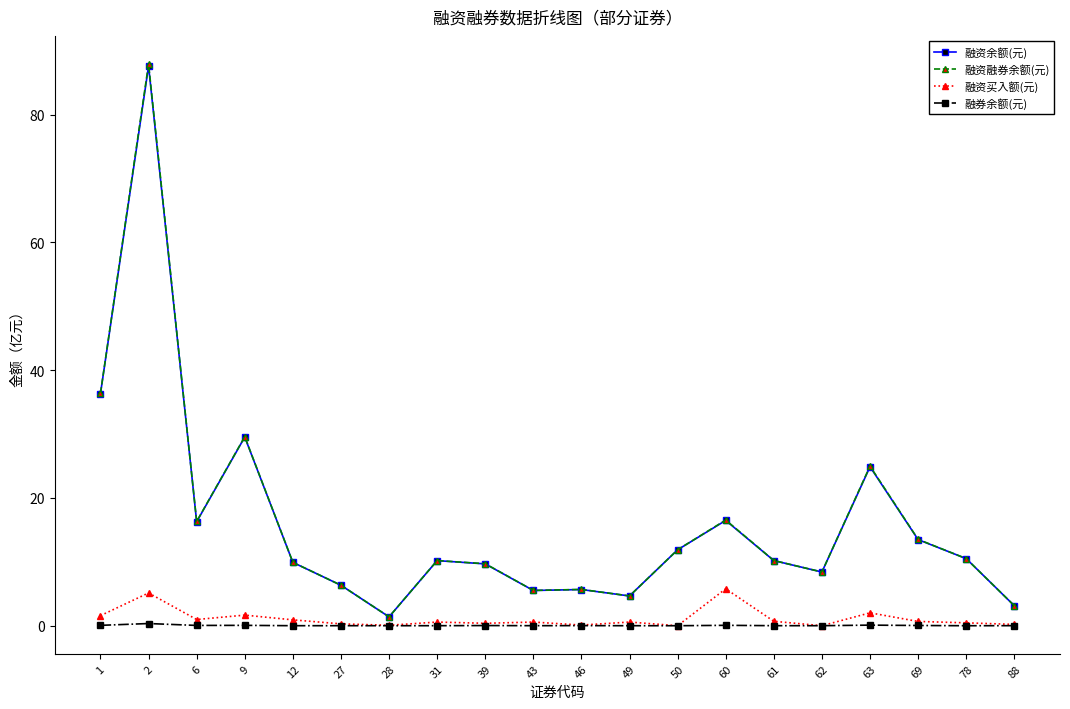

How many lines are shown in the chart?

4